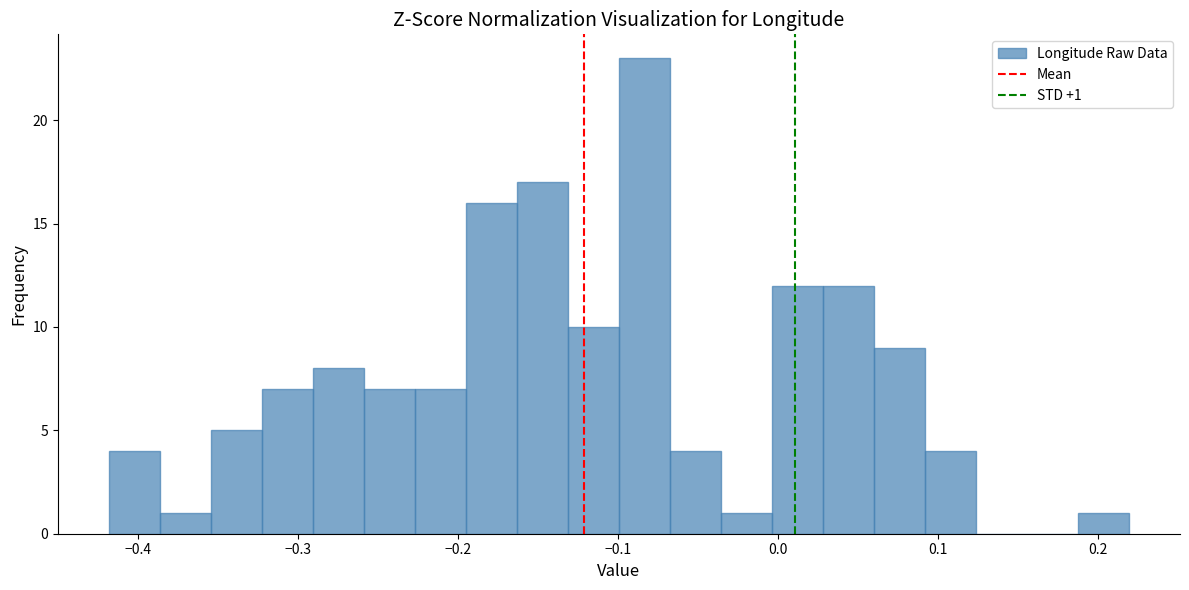

Read against the x-axis, roughly where is the centre of the tallest bar?

-0.08